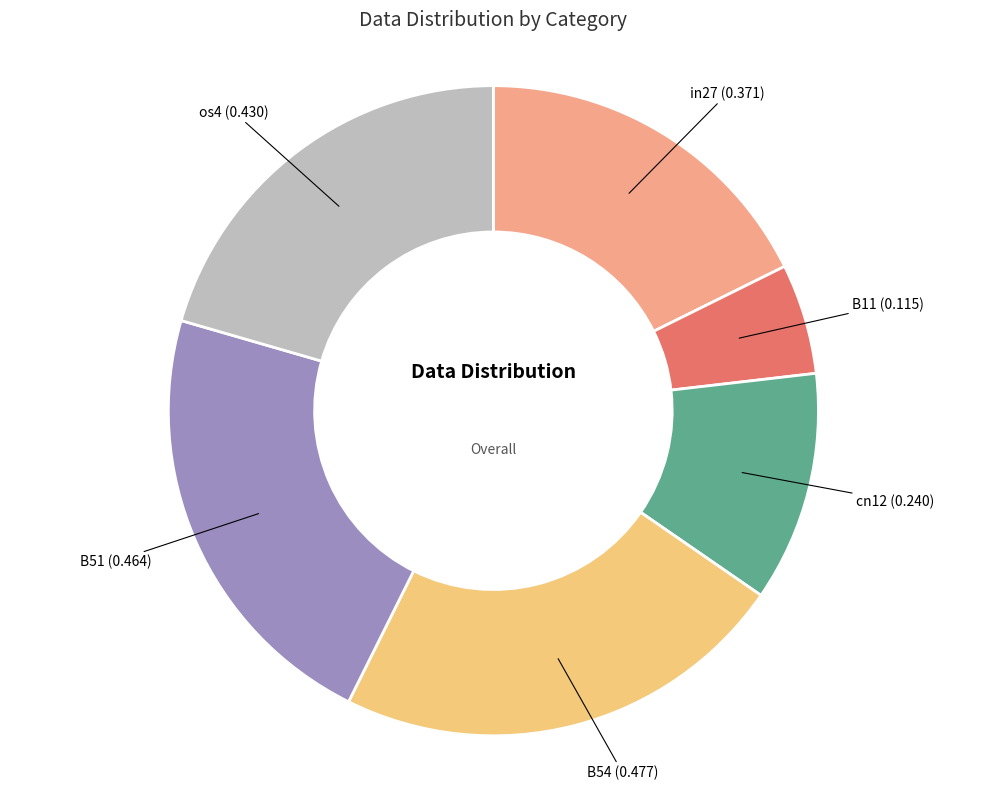

Which has a higher value, B54 or B11?

B54